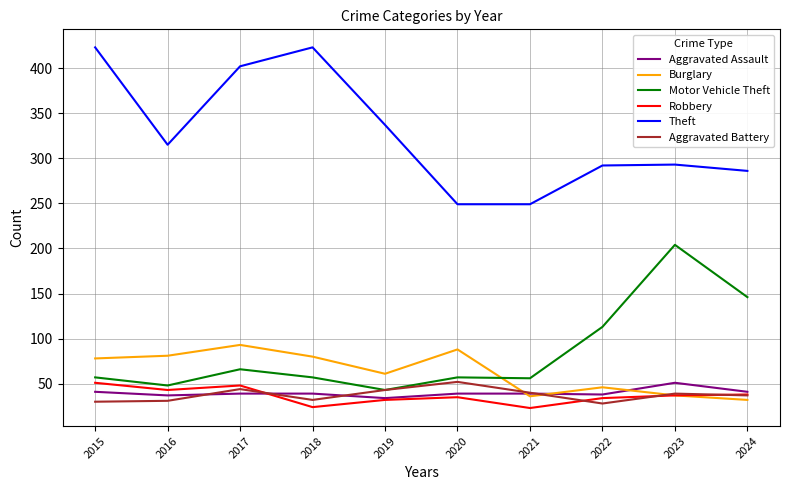

True or false: Burglary has a value of 28 at 2022.

False